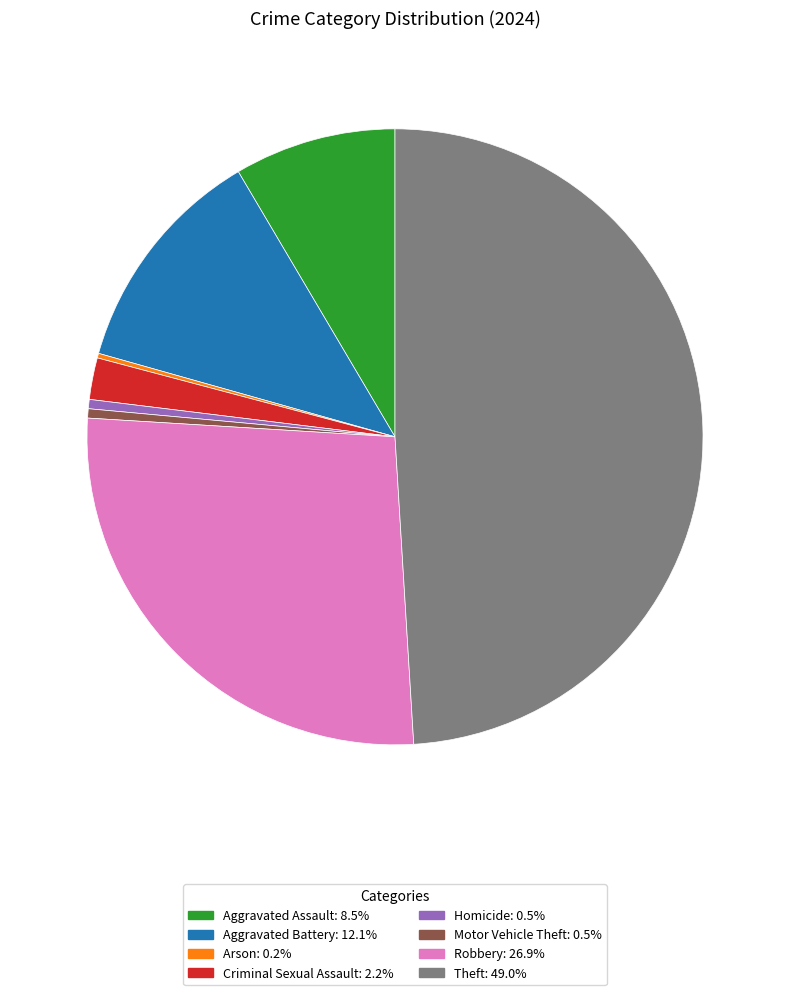

Does Theft account for over 50% of the chart?

No